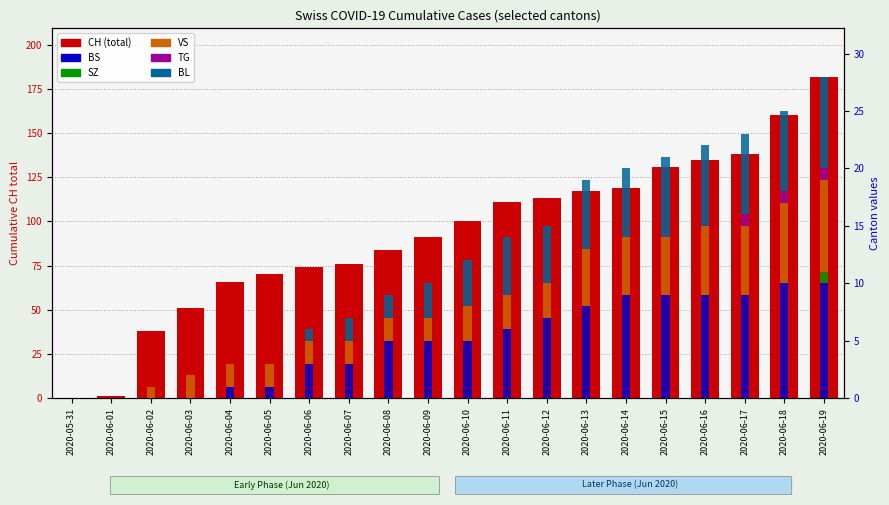

How many data points in BS are above 5?

9